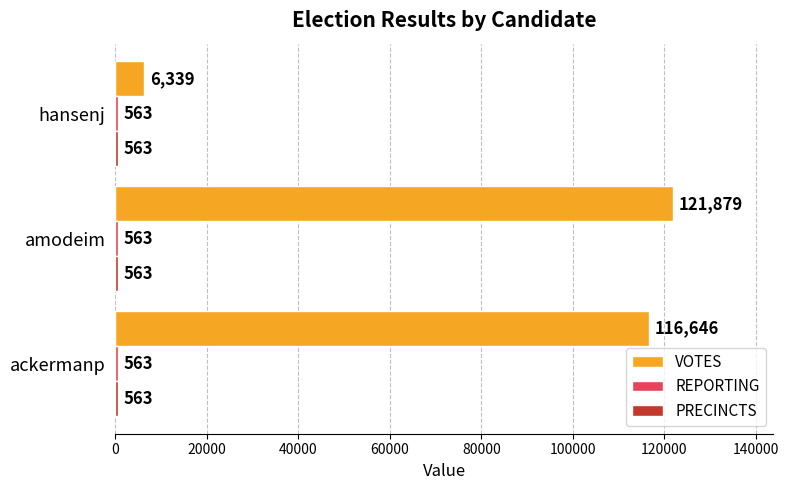

How many data points does each series have?

3